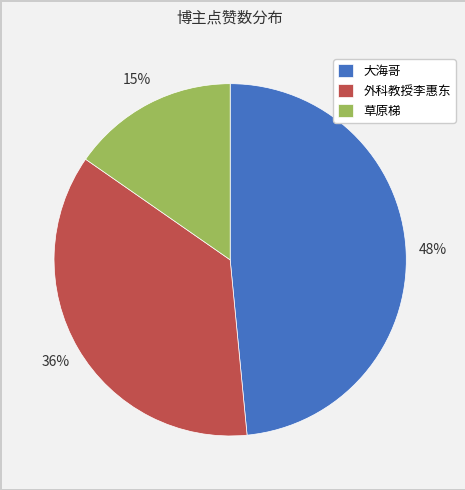

Rank the categories by value from lowest to highest.

草原梯, 外科教授李惠东, 大海哥